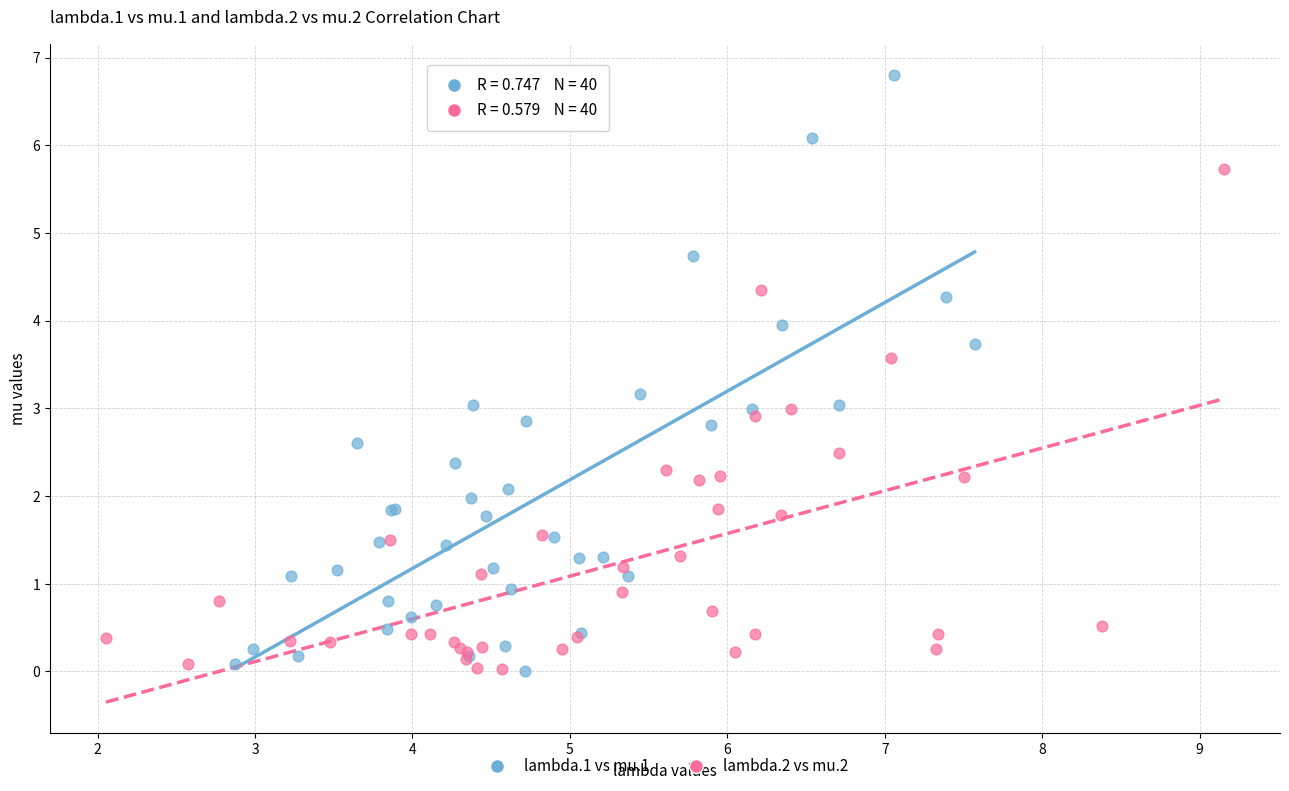

Which series reaches the maximum Y coordinate?

lambda.1 vs mu.1